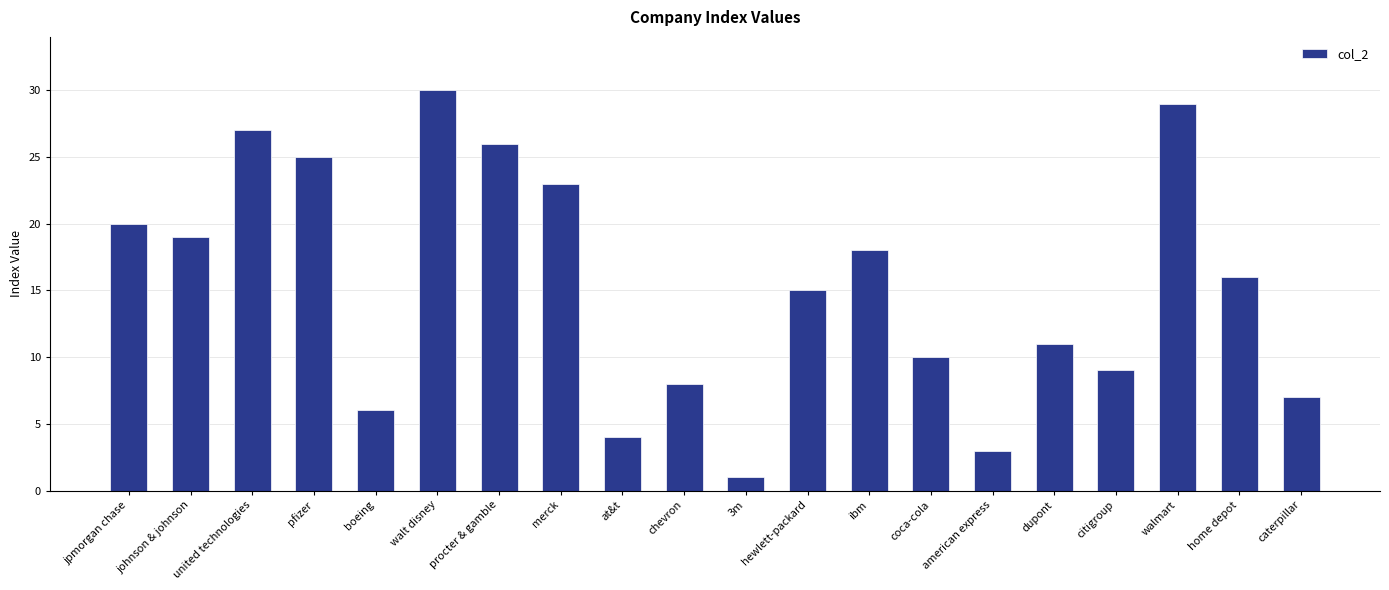

What is the sum of the values at citigroup and hewlett-packard?

24